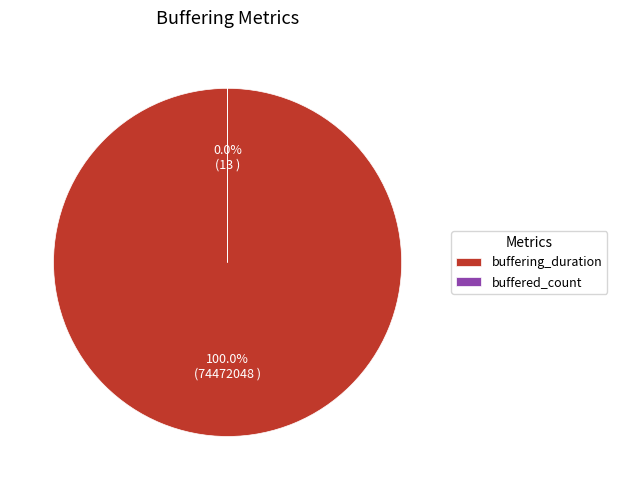

Which has a higher value, buffered_count or buffering_duration?

buffering_duration